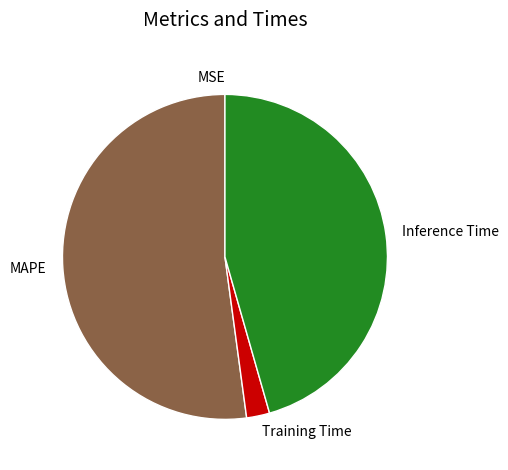

Which slice is the largest?

MAPE